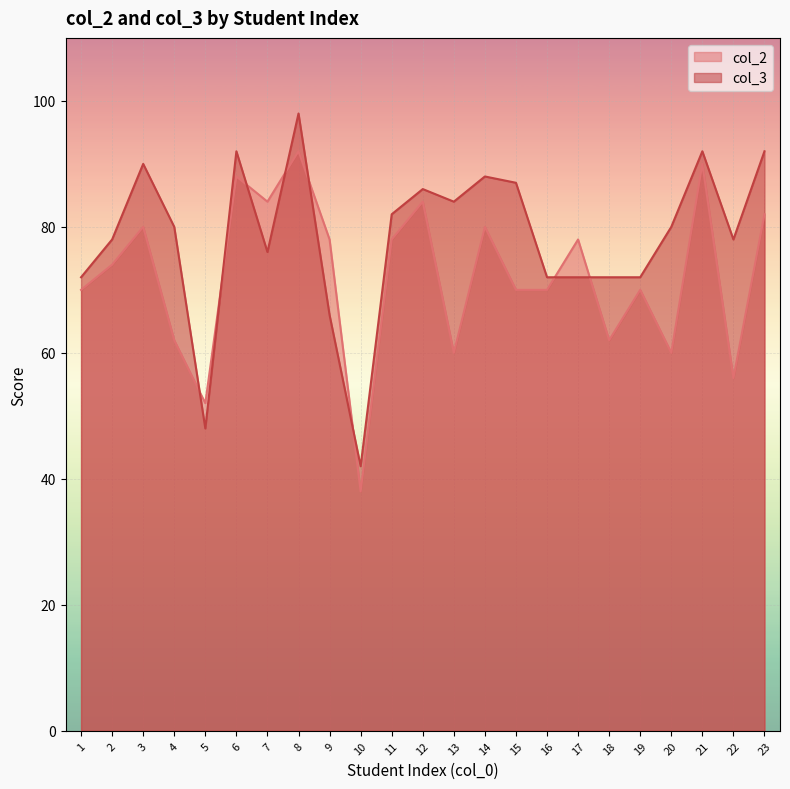

At which category does col_2 reach its first local valley?

5